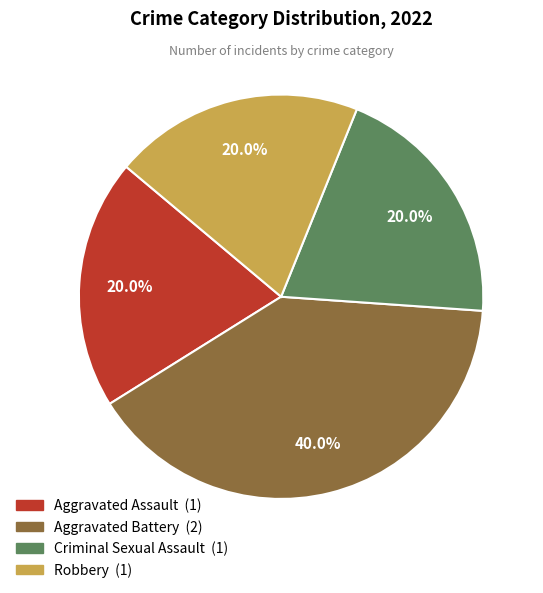

Which category has the biggest portion of the pie?

Aggravated Battery